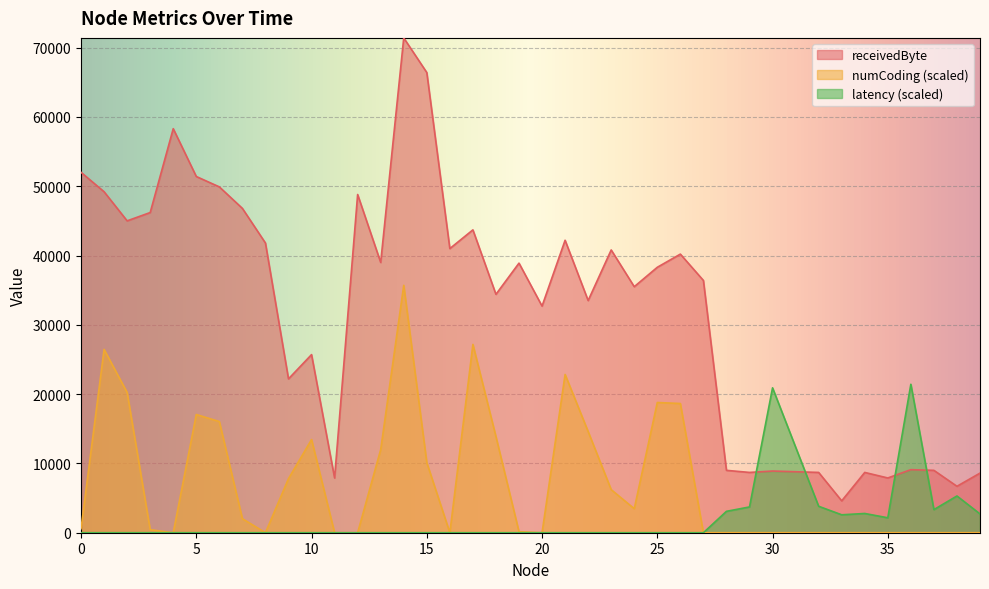

Count the number of categories in the chart.

39